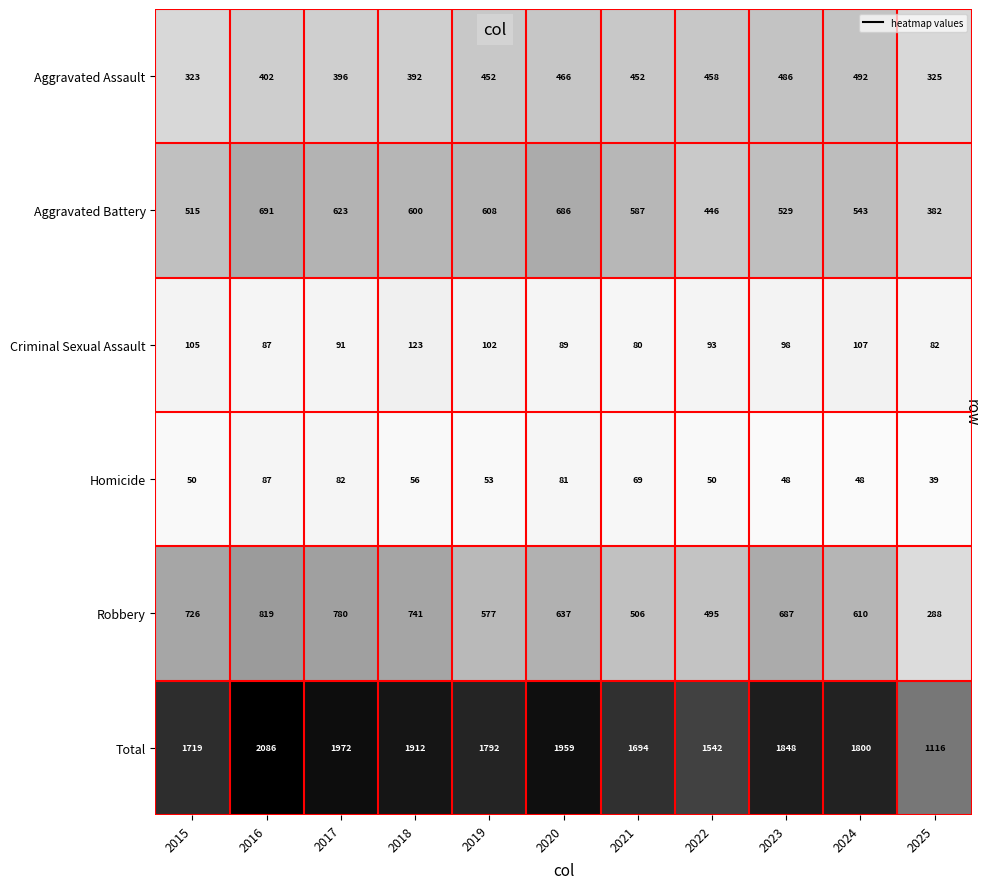

Which series has the largest total across all categories?

Total